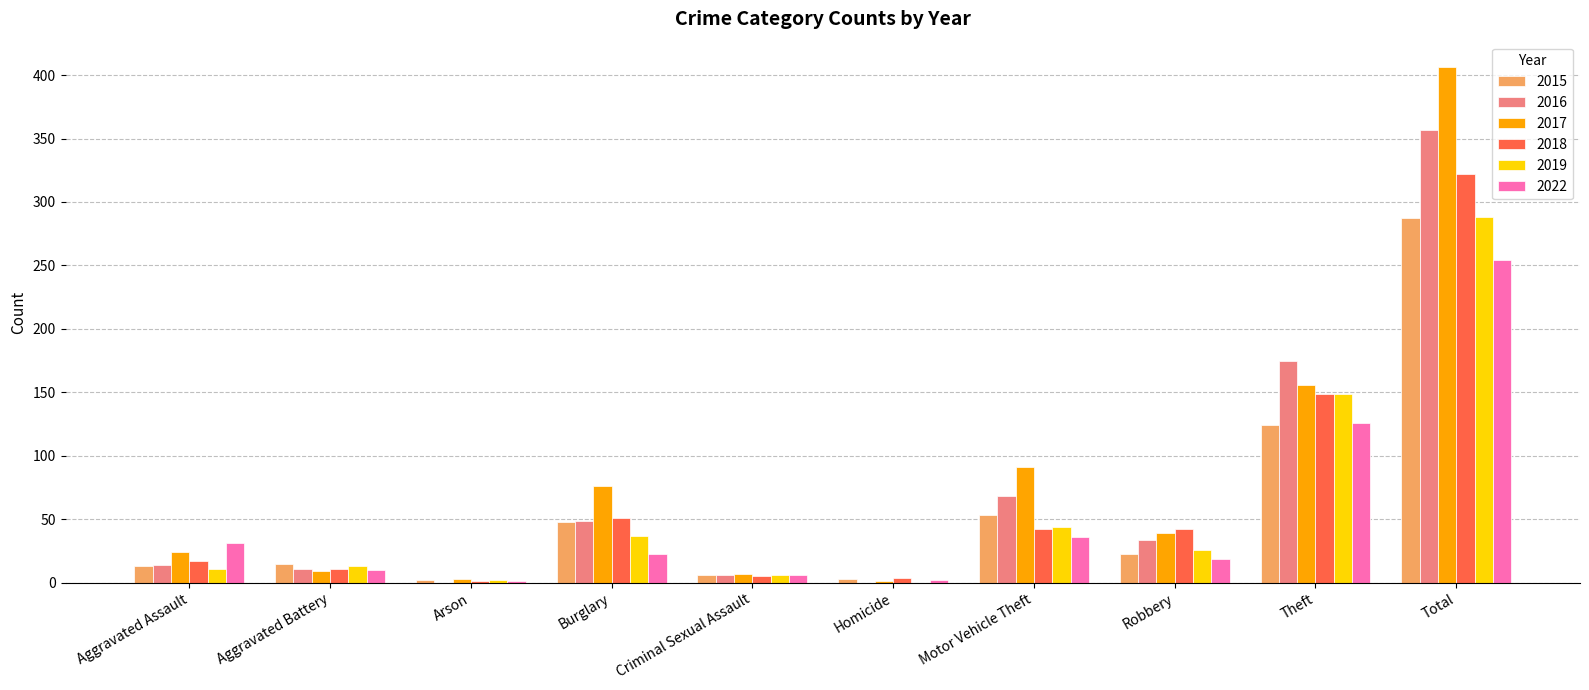

What is the total value across all series at Motor Vehicle Theft?

334